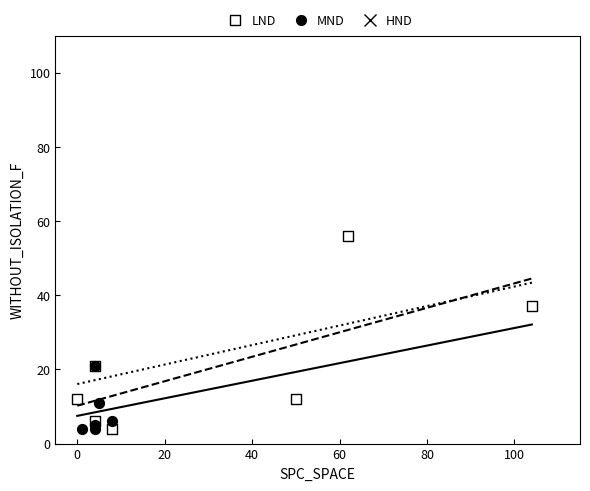

Which series contains the highest Y value?

HND